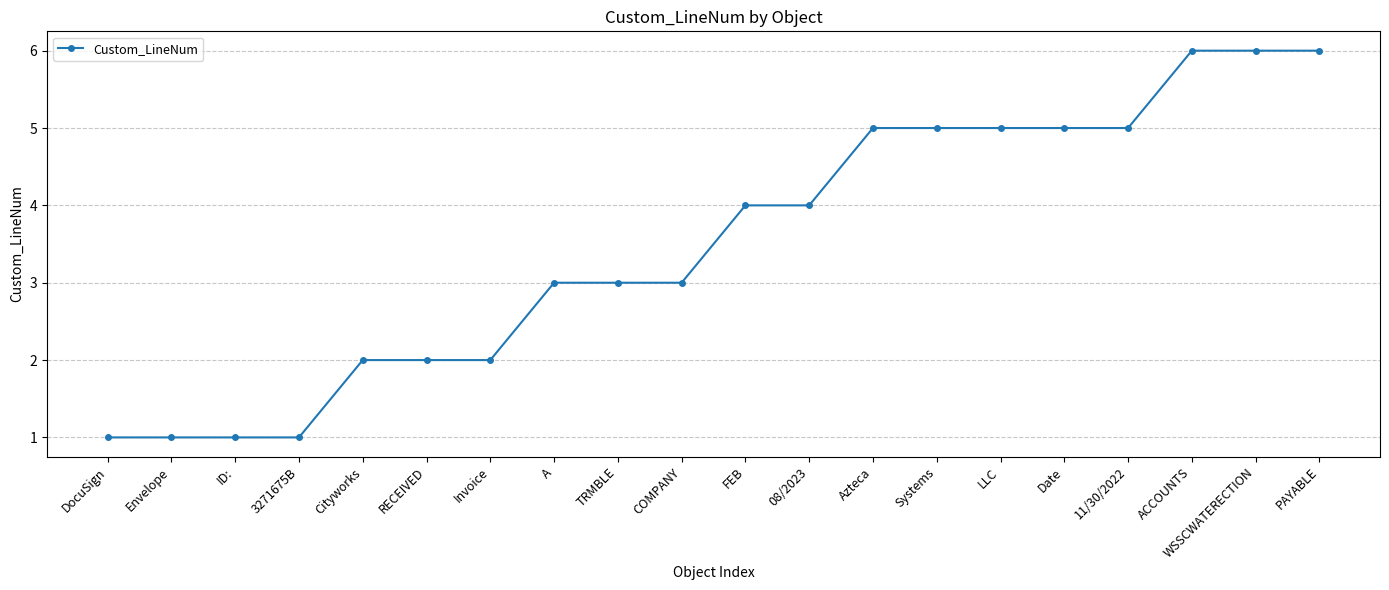

How many data points are less than 4?

10